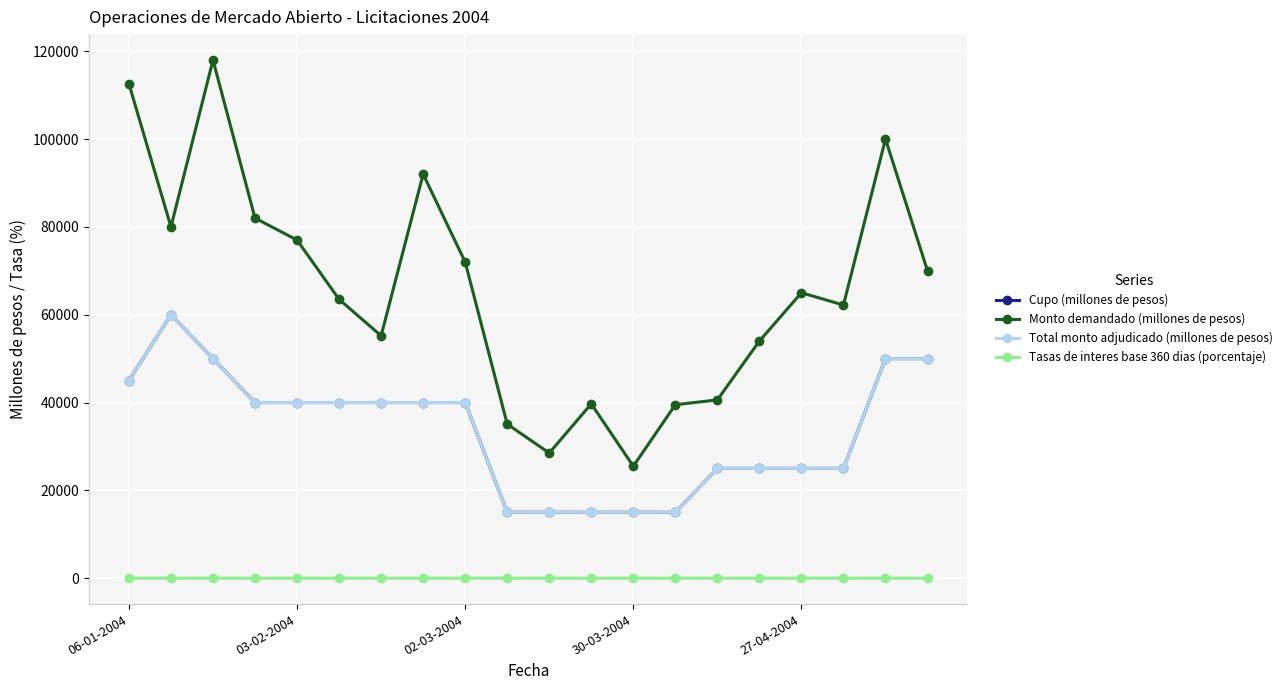

What is the sum of all Total monto adjudicado (millones de pesos) values?

670000.0